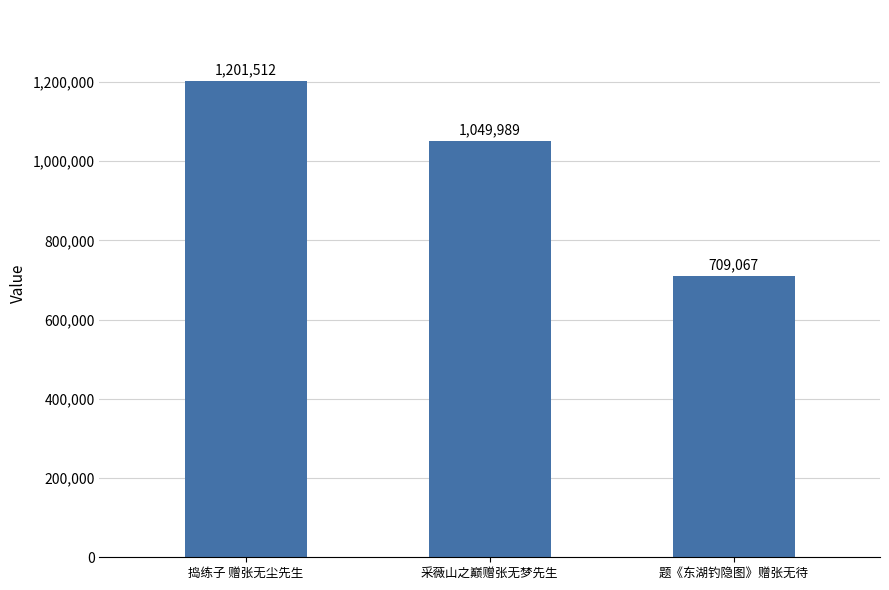

What is the change in value from 捣练子 赠张无尘先生 to 采薇山之巅赠张无梦先生?

-151523